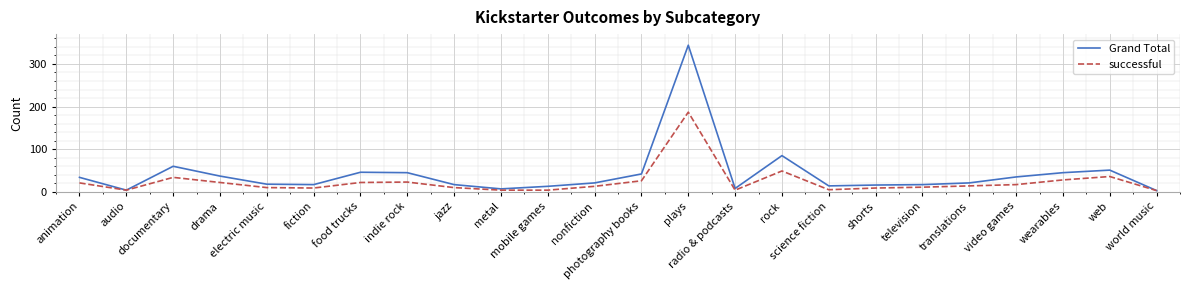

What is the difference between the maximum and minimum values in the successful series?

184